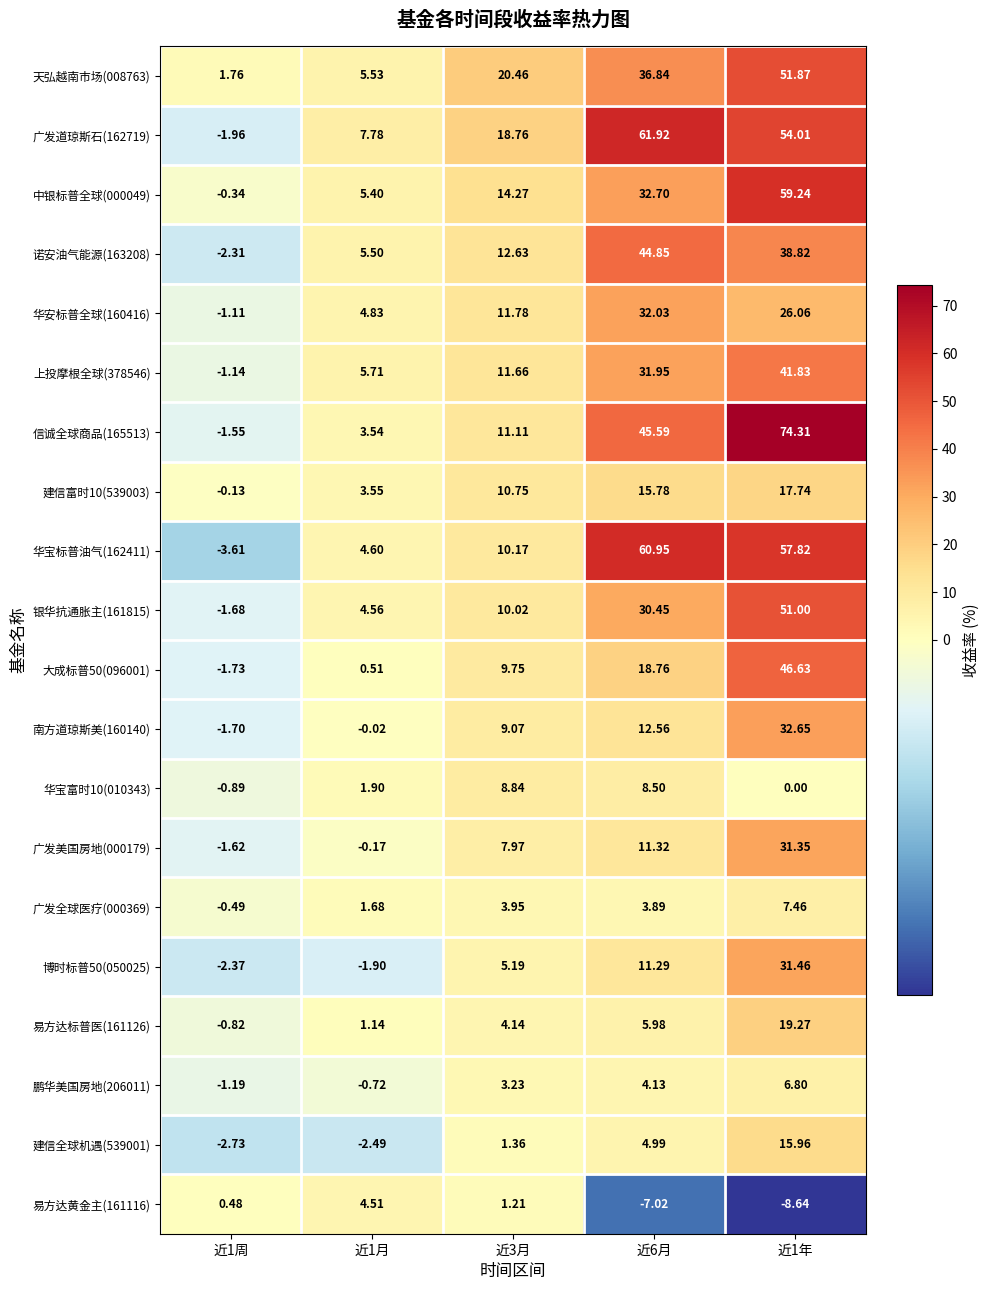

How many series are shown in this chart?

20